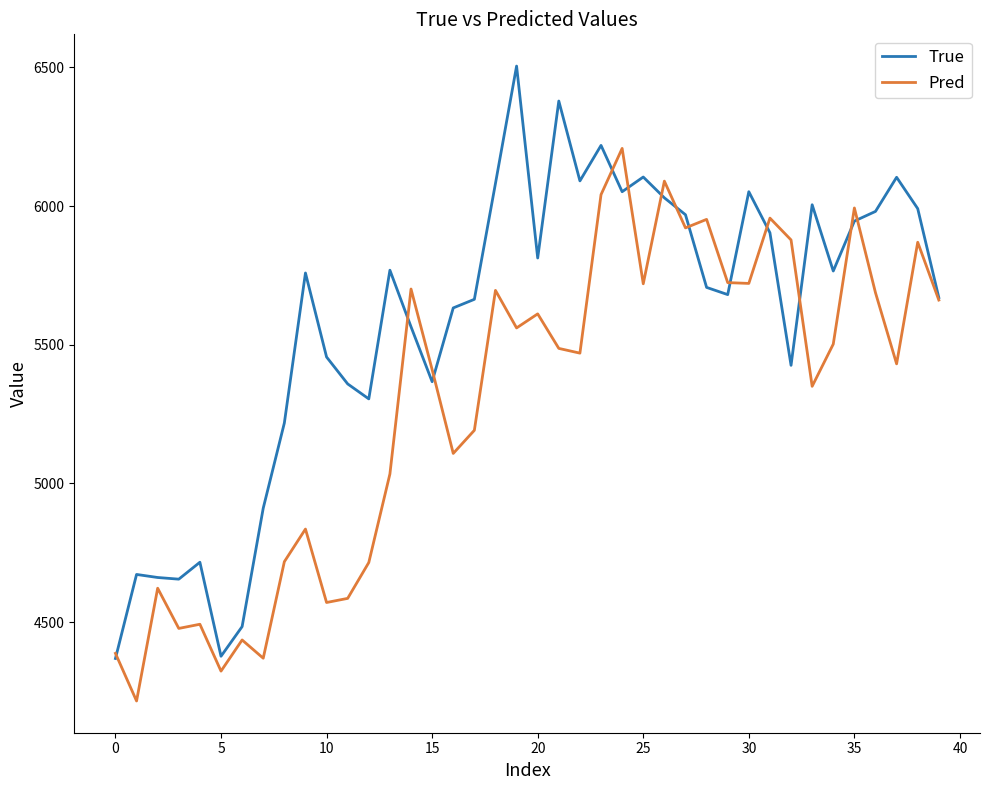

Does the chart display data point markers on the line(s)?

No